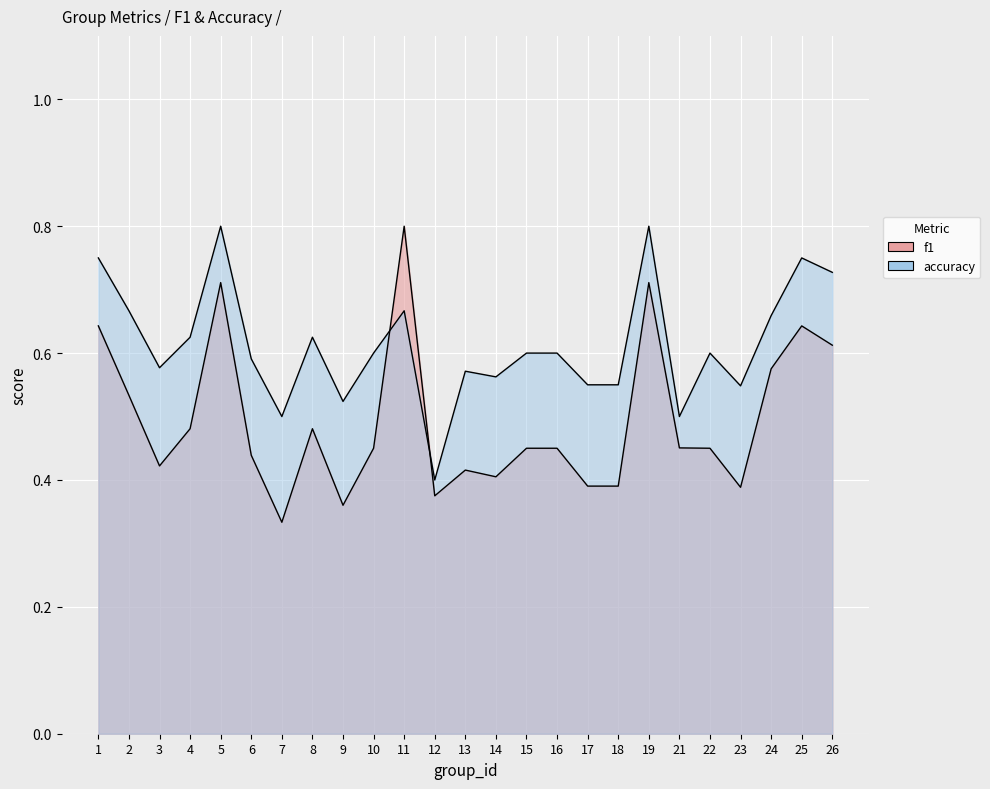

What is the approximate value of accuracy at 16?

0.6